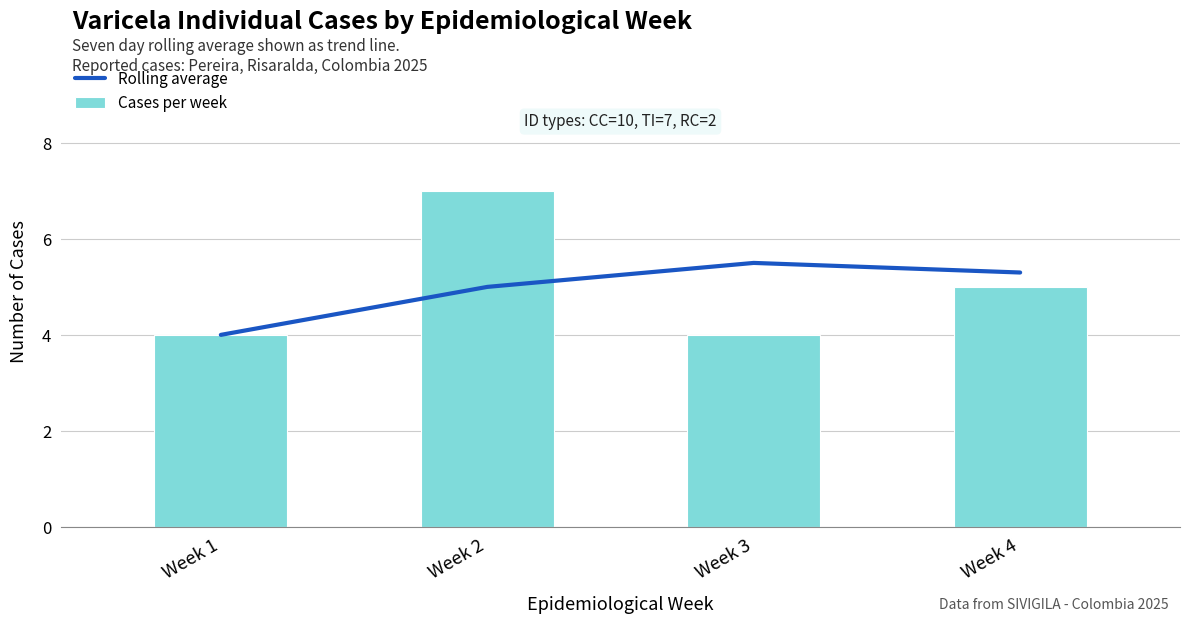

Which series changed the most between Week 1 and Week 4?

Rolling average